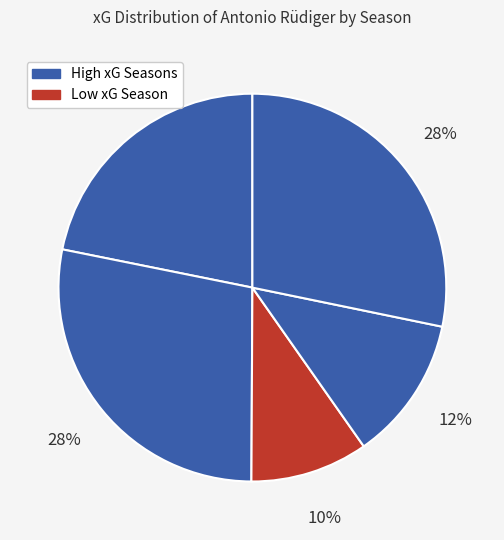

How many segments does this pie chart have?

5